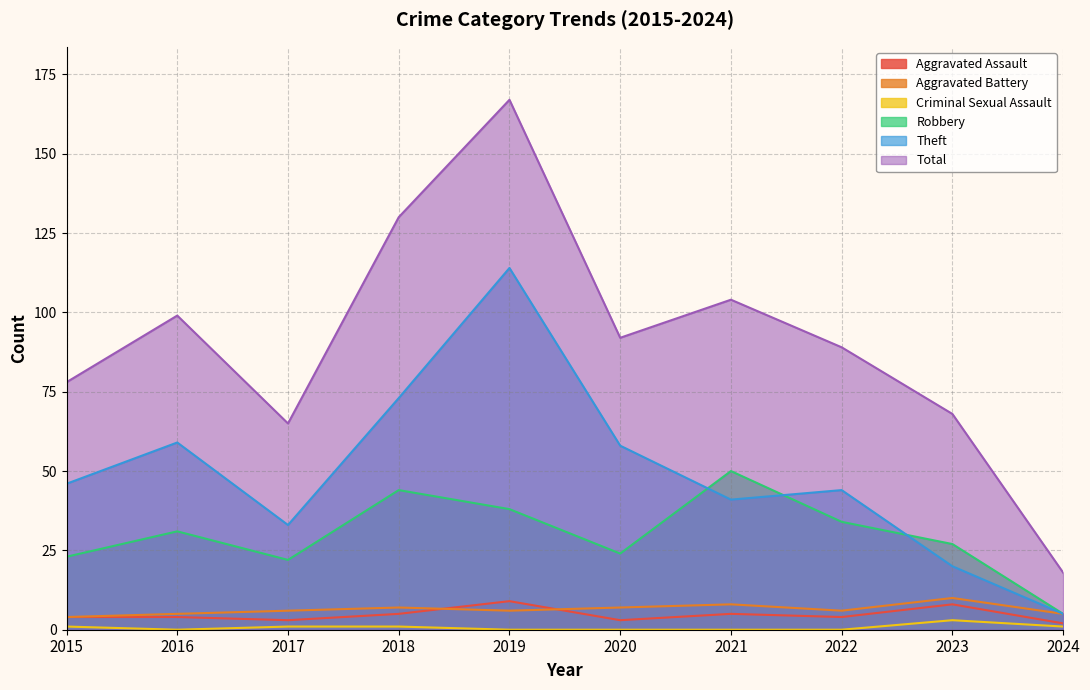

What is the approximate value of Total at 2017, to the nearest 10?

60